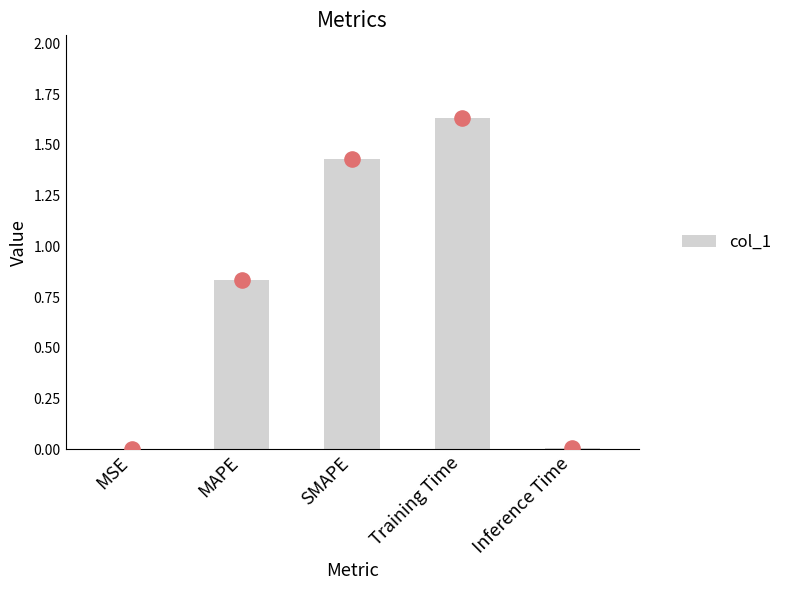

What is the change in value from MAPE to Training Time?

+0.8